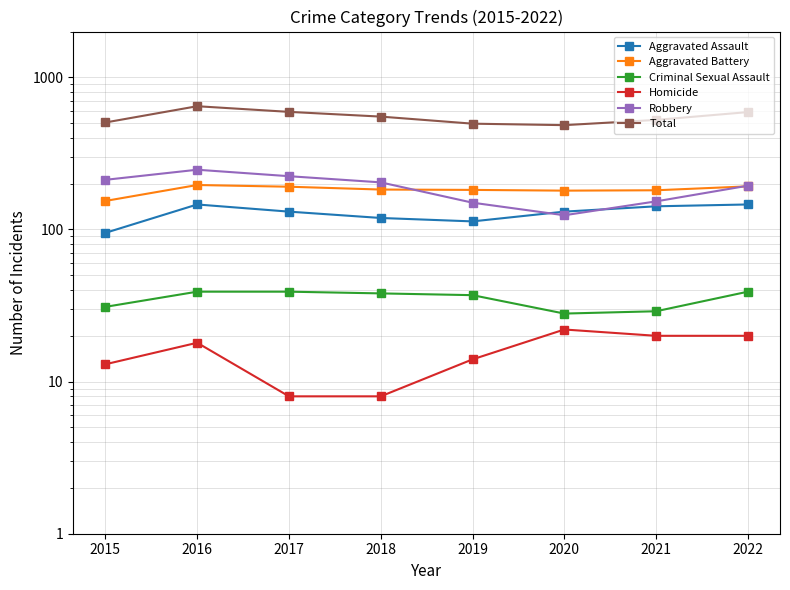

What is the value of the Aggravated Assault point at the 1st from the left?

95